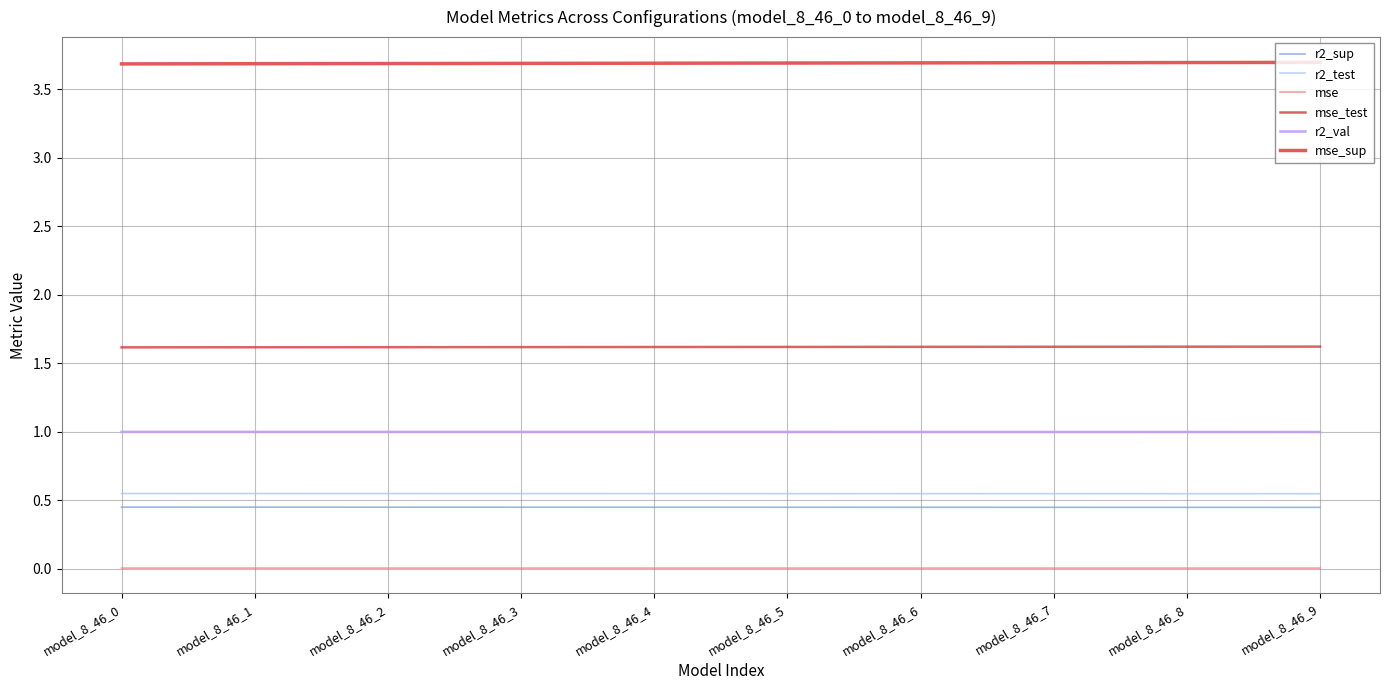

Is the value of mse_sup at model_8_46_1 greater than the value of mse at model_8_46_5?

Yes